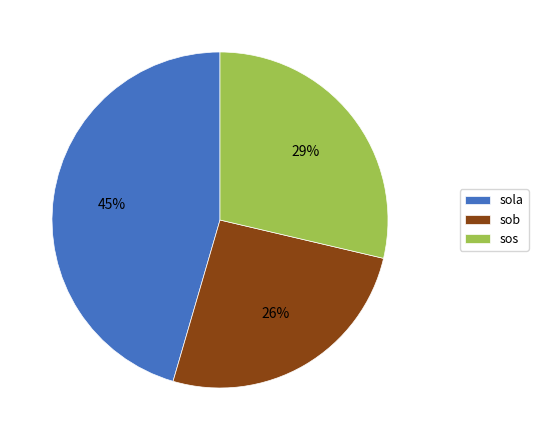

Is there a majority slice in this chart?

No